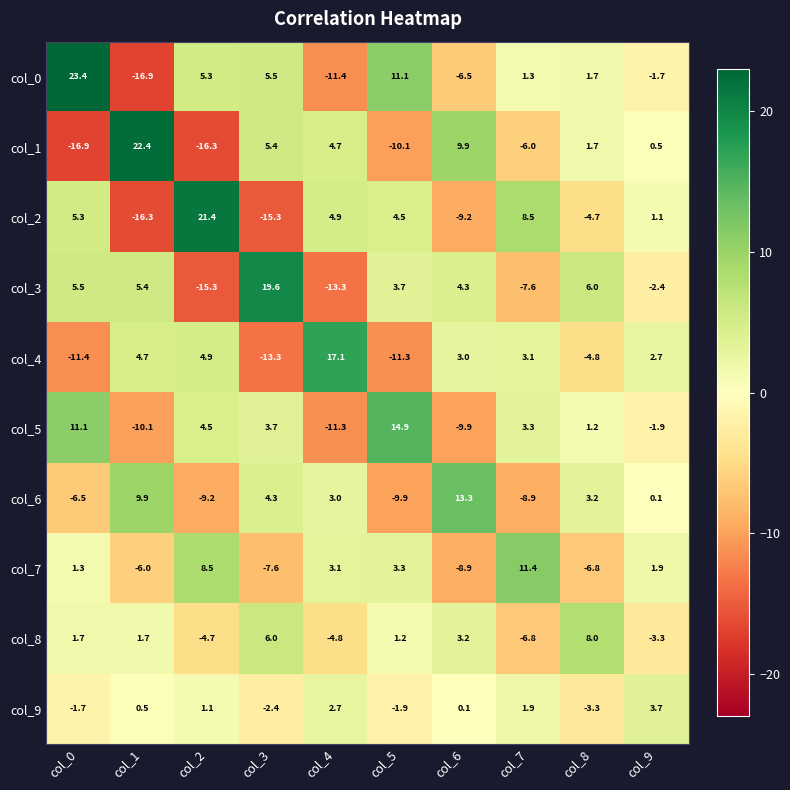

Which series has the largest total across all categories?

col_0